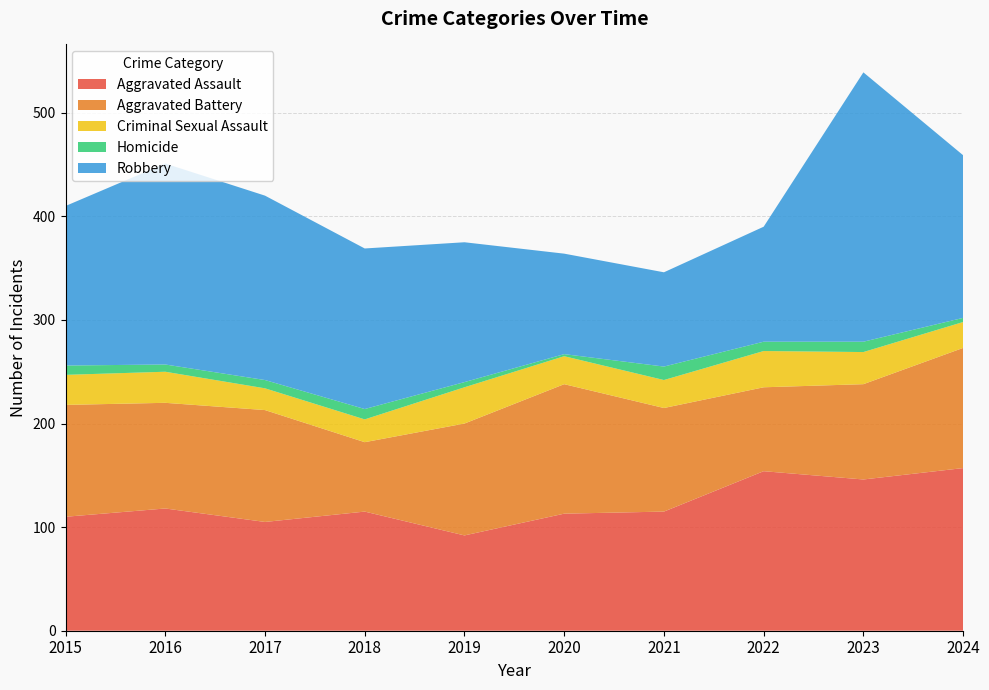

Reading left to right, extract all data points from this chart.

Aggravated Assault: 110	118	105	115	92	113	115	154	146	157
Aggravated Battery: 108	102	108	67	108	125	100	81	92	116
Criminal Sexual Assault: 29	30	21	22	35	27	27	35	31	25
Homicide: 9	7	8	10	5	2	13	9	10	4
Robbery: 154	194	178	155	135	97	91	111	260	157